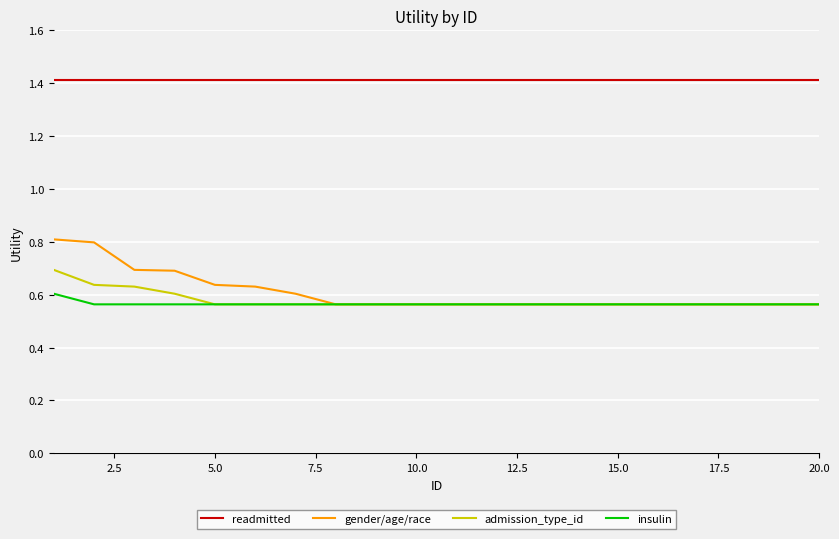

True or false: gender/age/race and readmitted cross at least once.

False